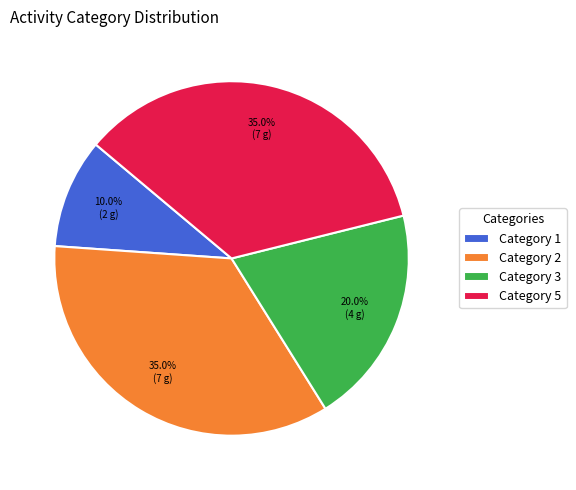

What is the total percentage of Category 1 and Category 3?

30.0%